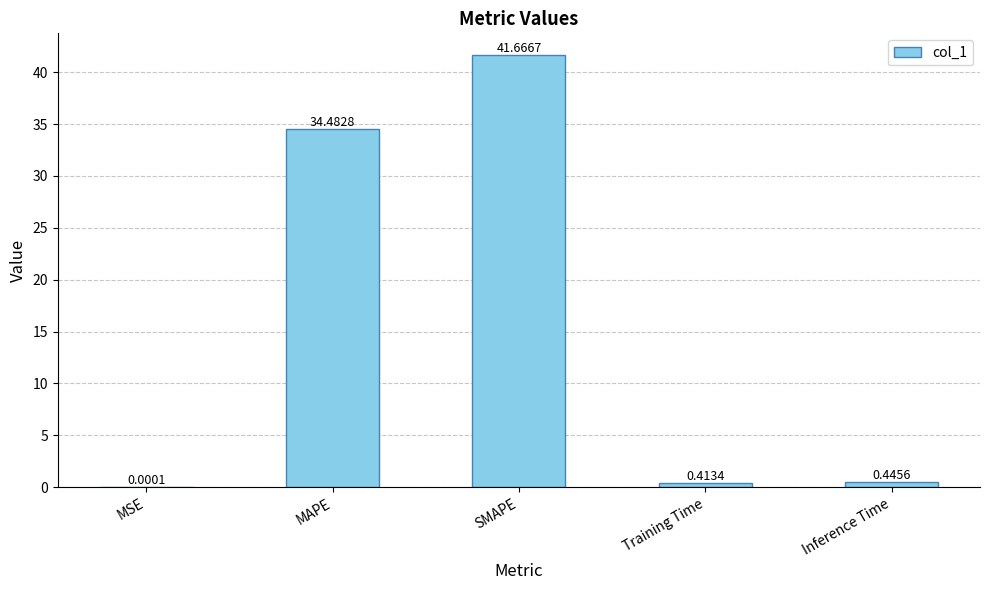

What is the sum of the values at SMAPE and MAPE?

76.1